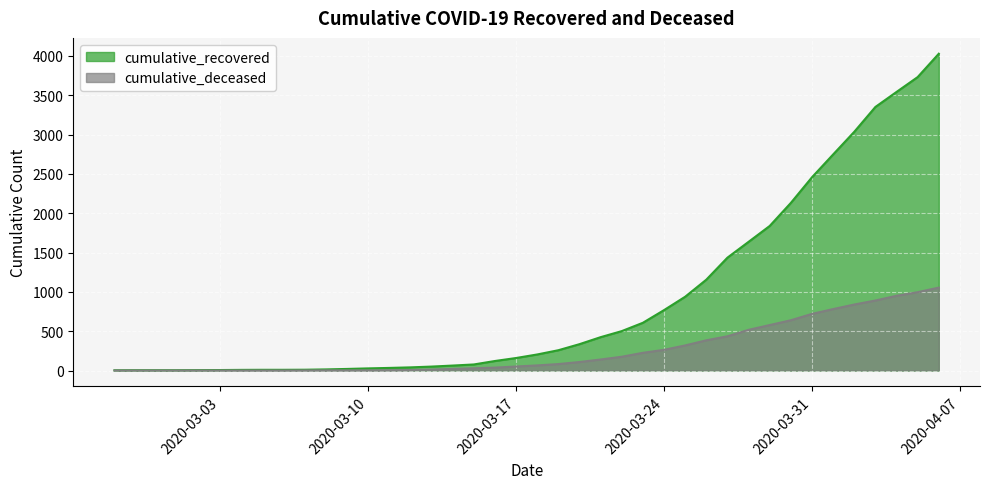

At which label does cumulative_recovered reach its minimum?

2020-02-27